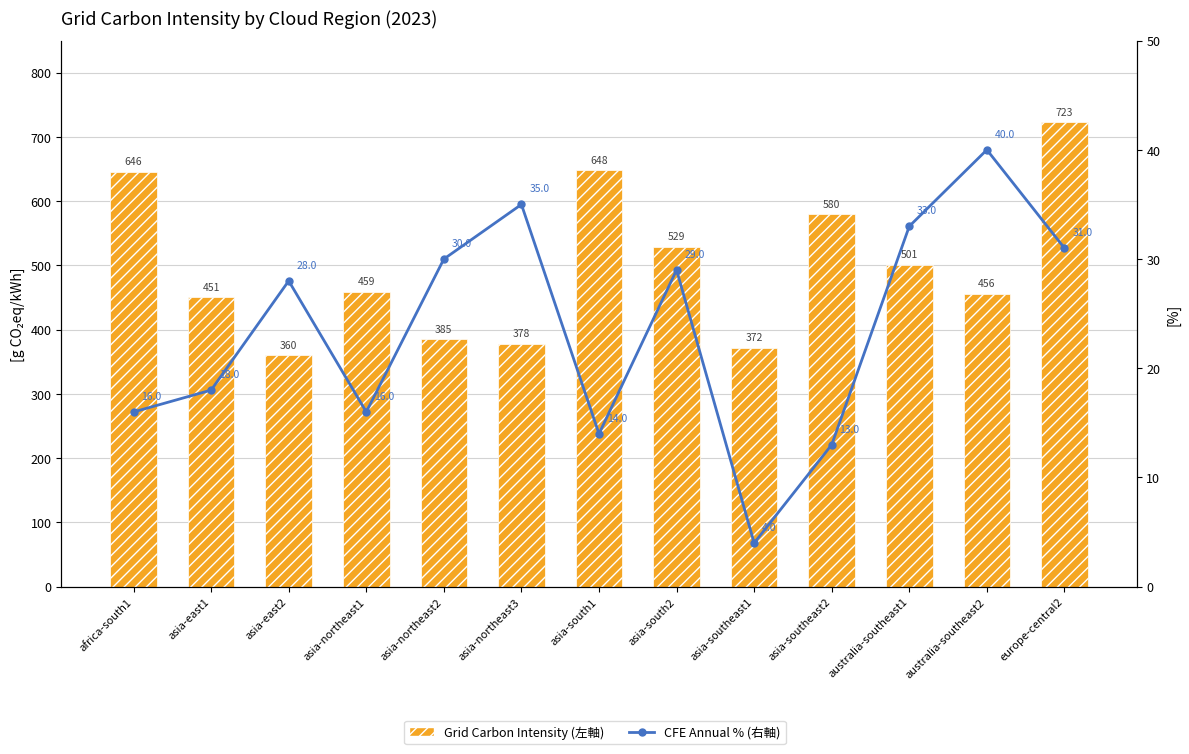

What is the label of the 6th bar from the left?

asia-northeast3